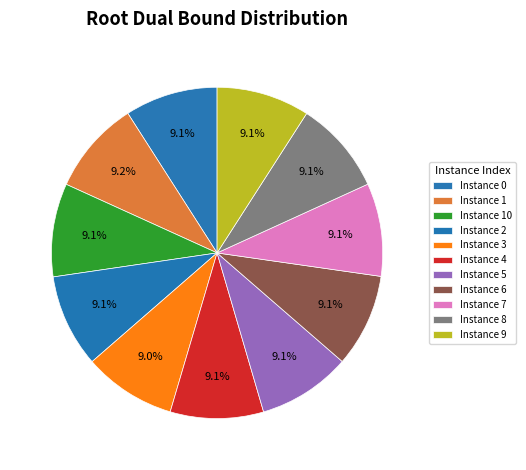

Count the number of slices in the pie.

11